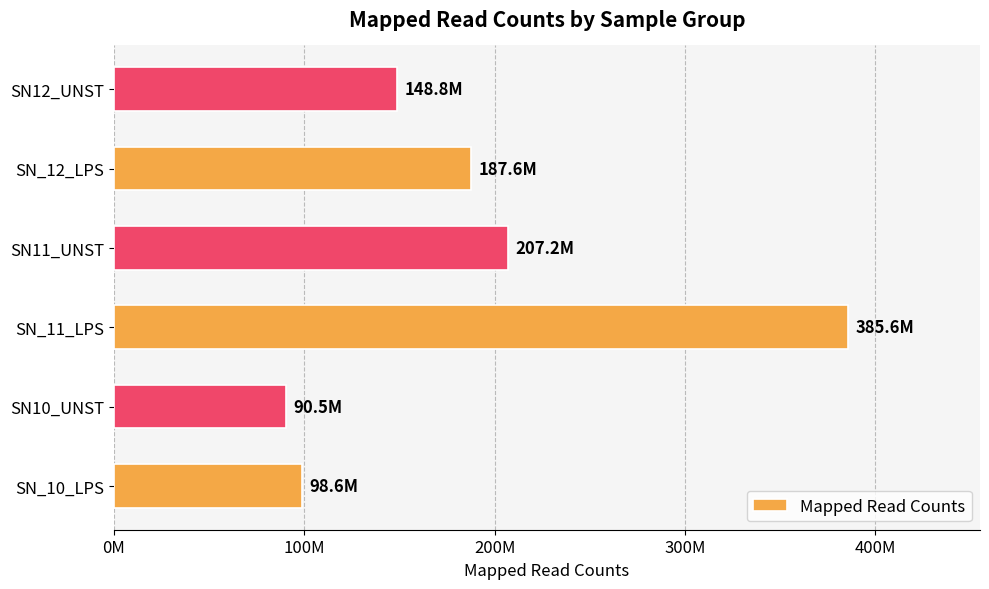

Does the chart contain any negative values?

No